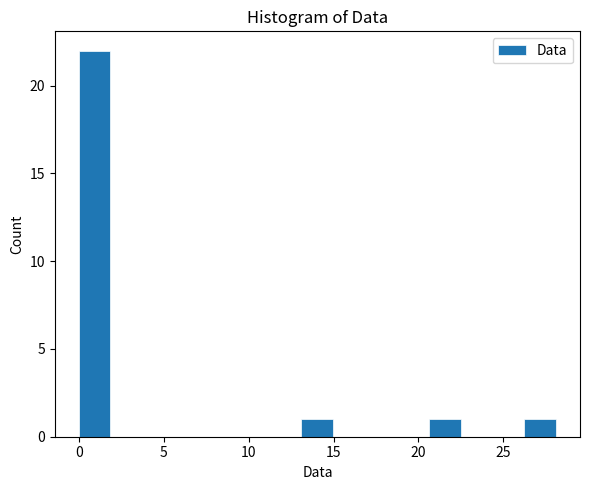

Around what value on the x-axis is the tallest bar? Give the approximate position of its centre, as read against the axis.

1.0